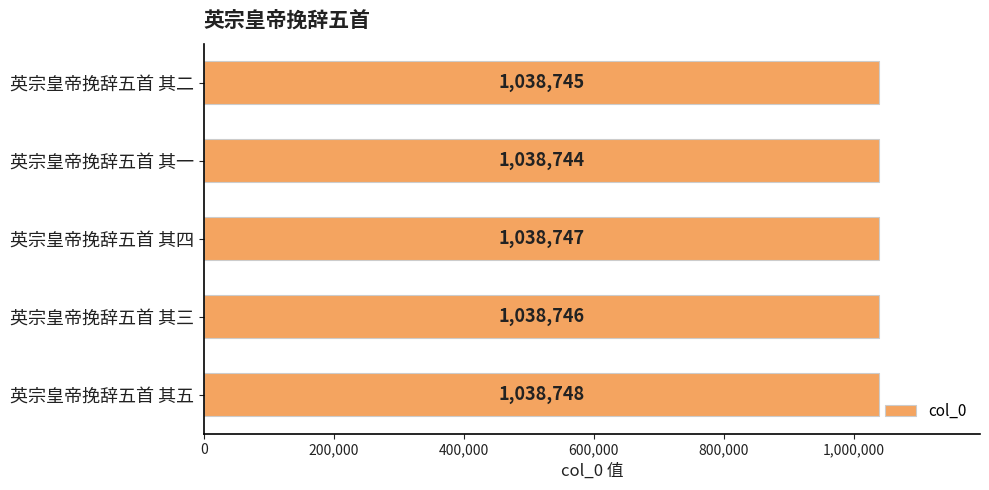

What is the label of the 2nd bar from the top?

英宗皇帝挽辞五首 其一